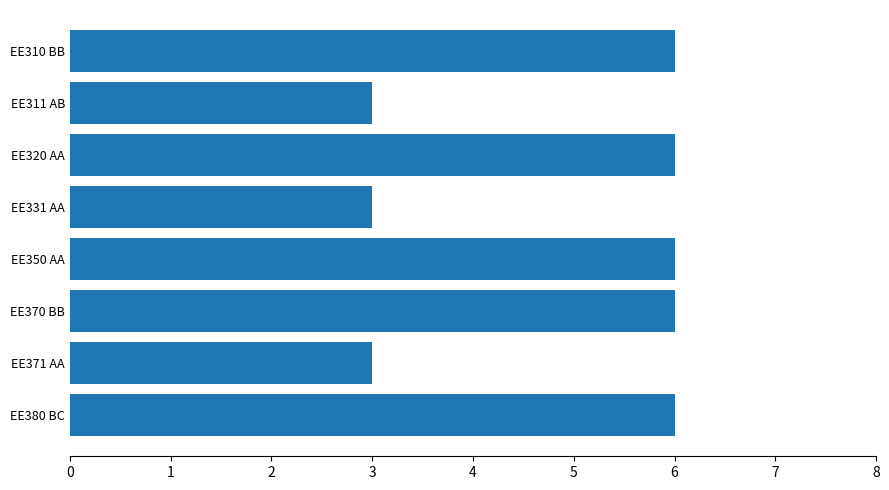

Reading bottom to top, what are all the values shown in this chart?

EE380 BC=6	EE371 AA=3	EE370 BB=6	EE350 AA=6	EE331 AA=3	EE320 AA=6	EE311 AB=3	EE310 BB=6